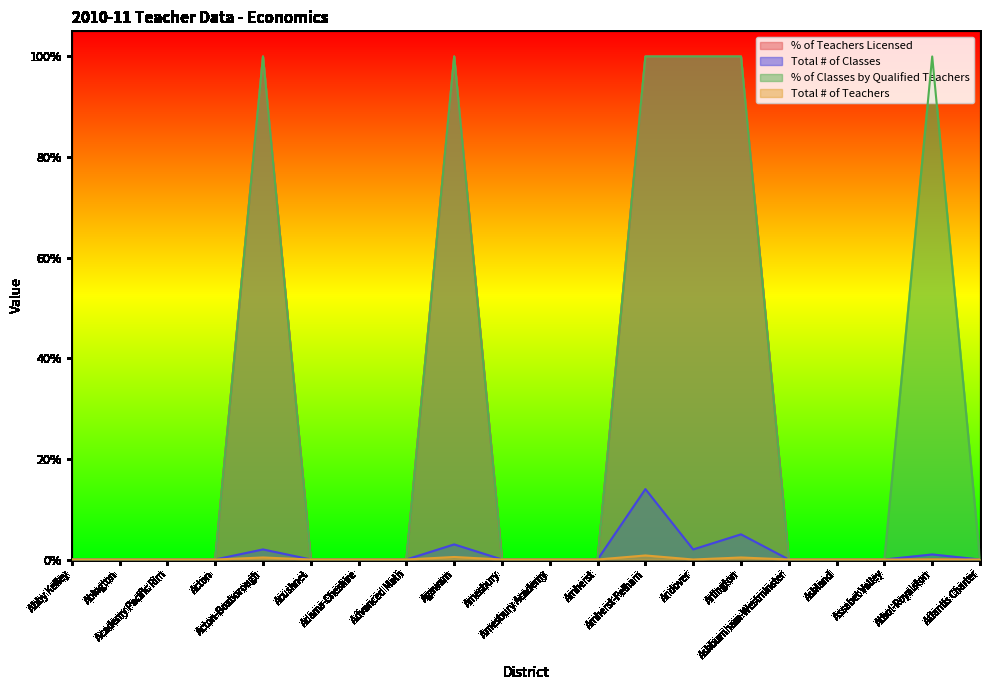

True or false: Total # of Classes has more than 2 interior local peaks.

True